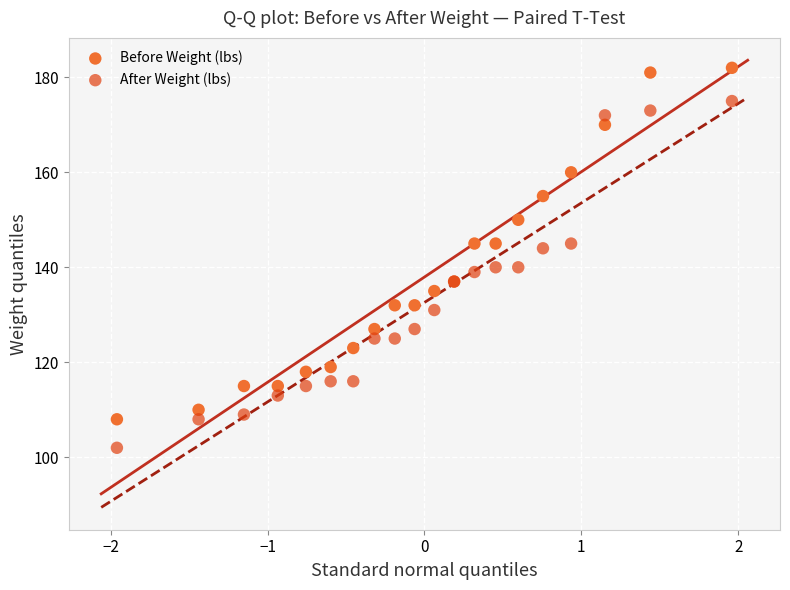

Which series reaches the minimum Y coordinate?

After Weight (lbs)